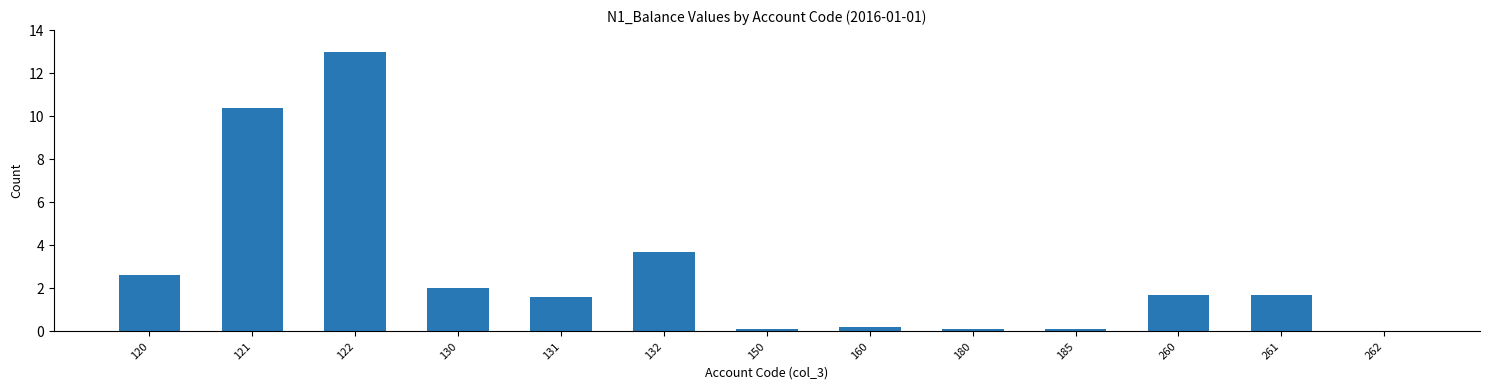

What is the greatest value displayed?

13.0